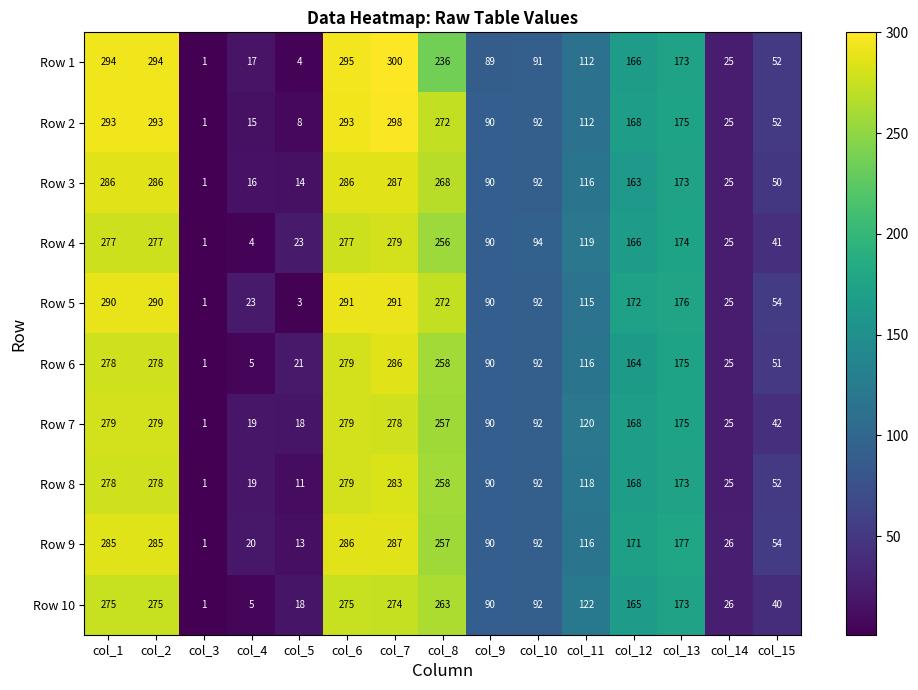

What is the difference between the maximum and minimum values in the Row 8 series?

282